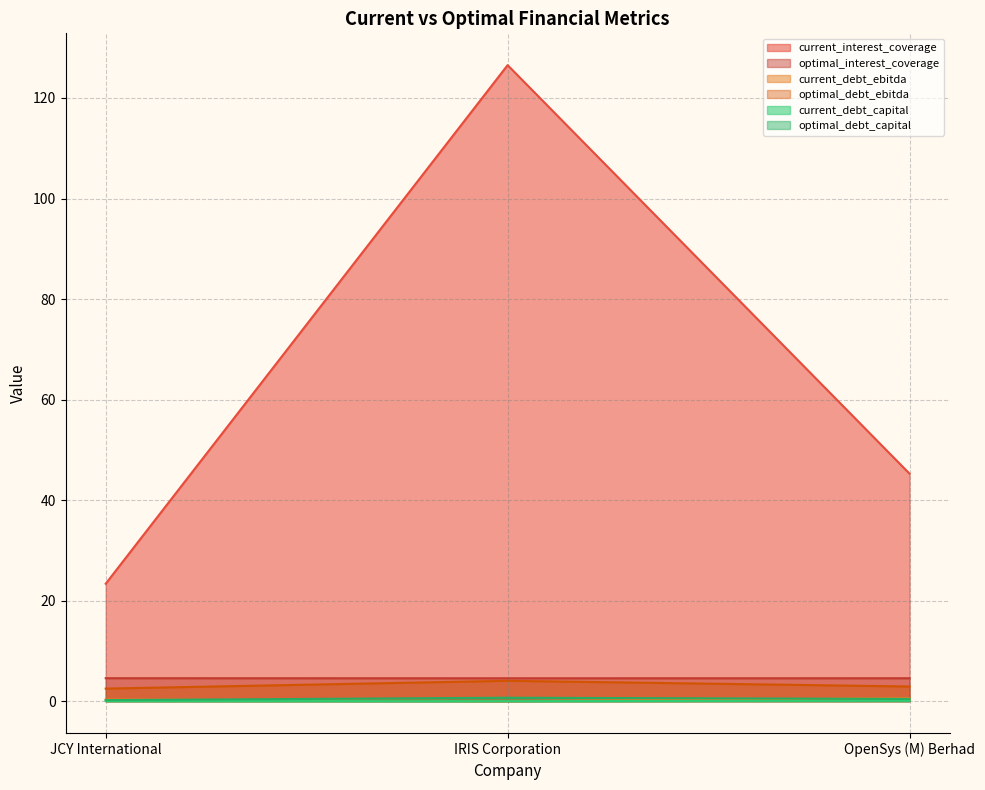

True or false: optimal_debt_capital has a value of 0.1 at OpenSys (M) Berhad.

False